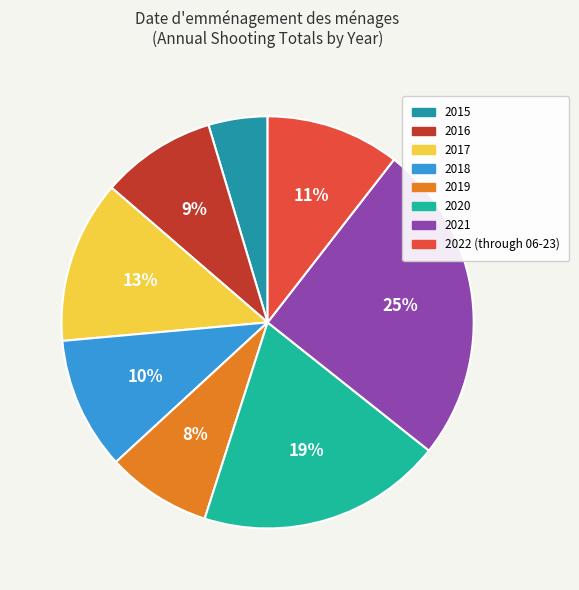

Which category has the biggest portion of the pie?

2021